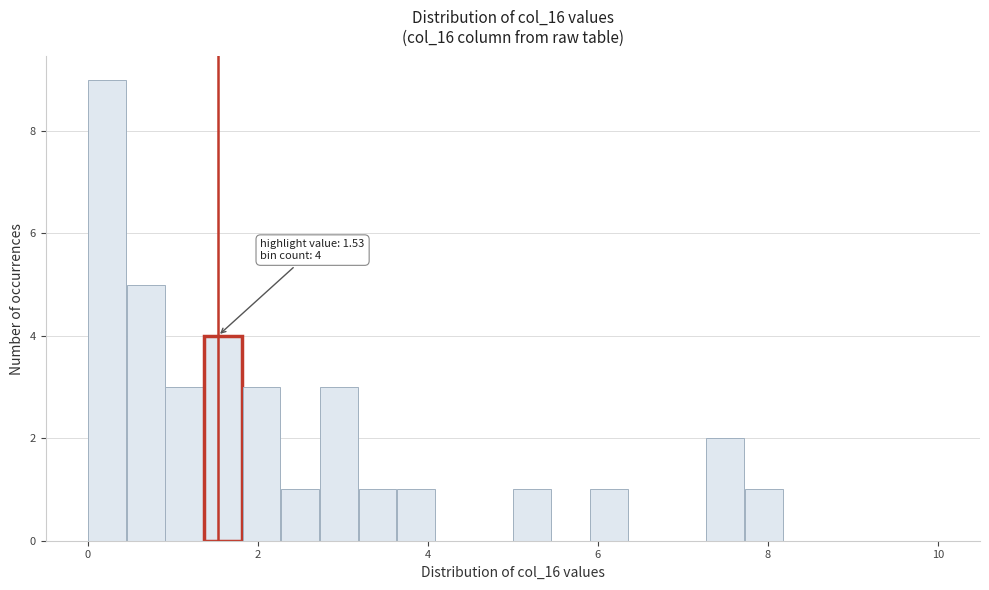

Around what value on the x-axis is the tallest bar? Give the approximate position of its centre, as read against the axis.

0.2